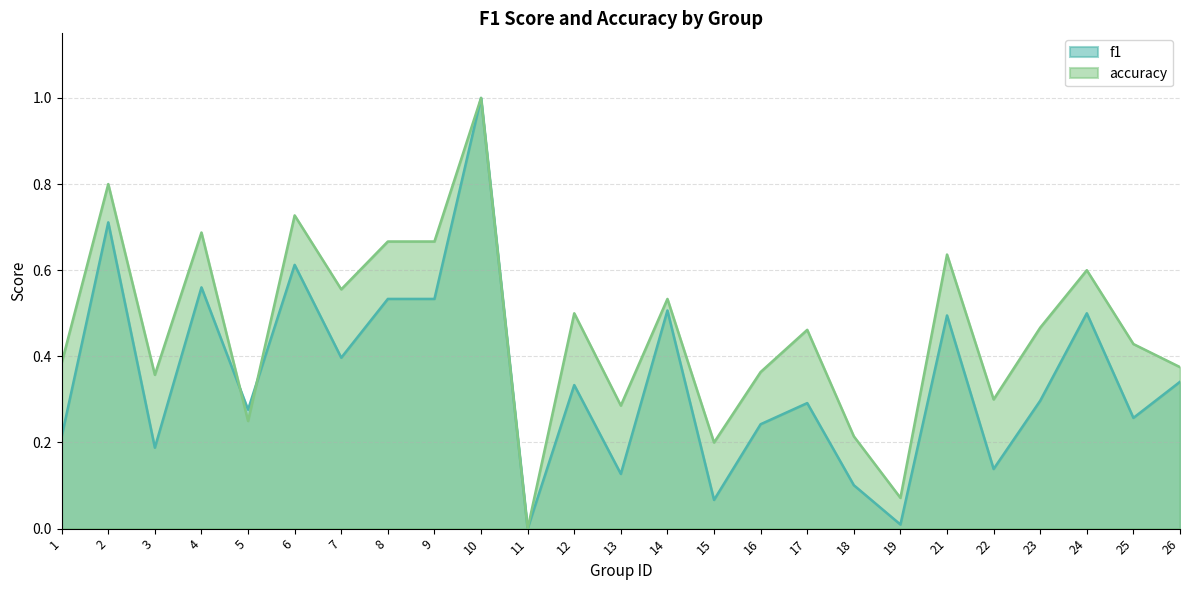

Is the value of f1 at 26 greater than the value of accuracy at 5?

Yes